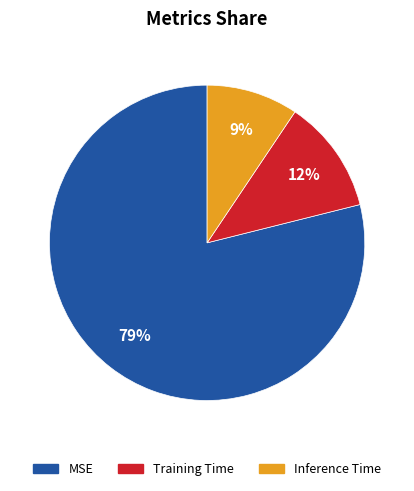

Rank the categories by value from lowest to highest.

Inference Time, Training Time, MSE